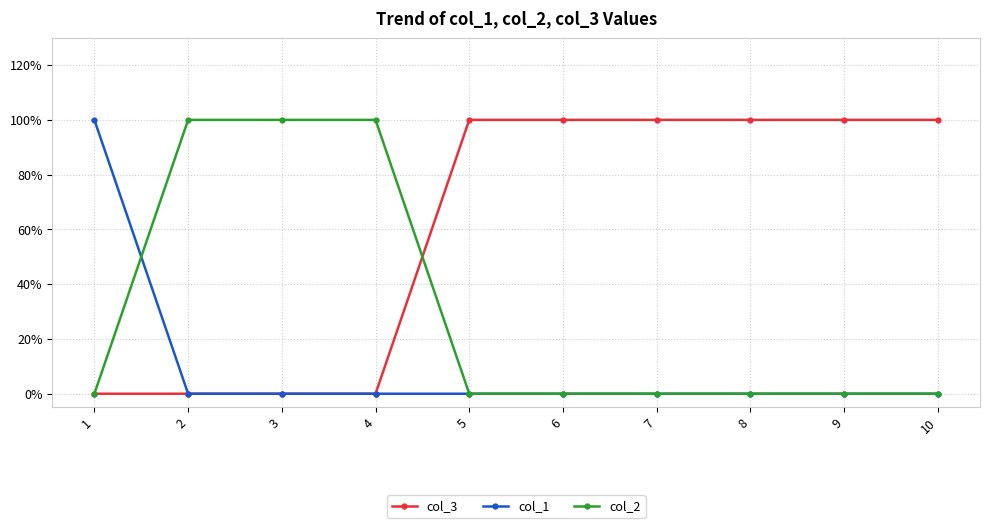

What value does the col_3 series have at 9?

1